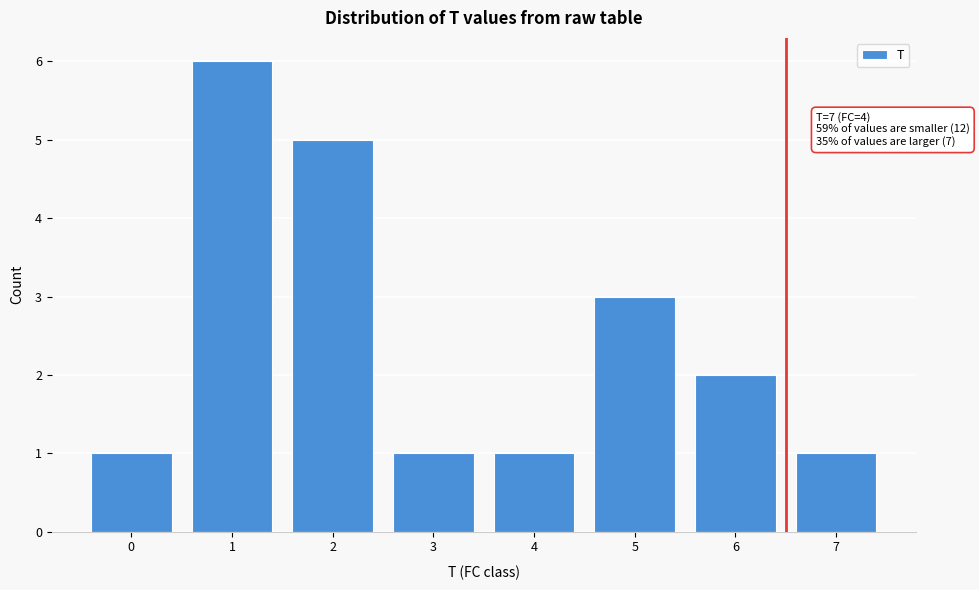

Reading left to right, extract all data points from this chart.

1	6	5	1	1	3	2	1